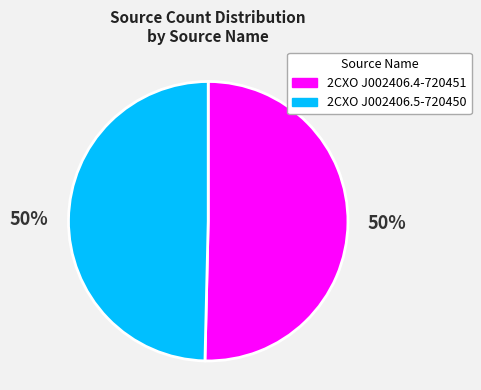

To the nearest percent, what is the average slice percentage?

50%